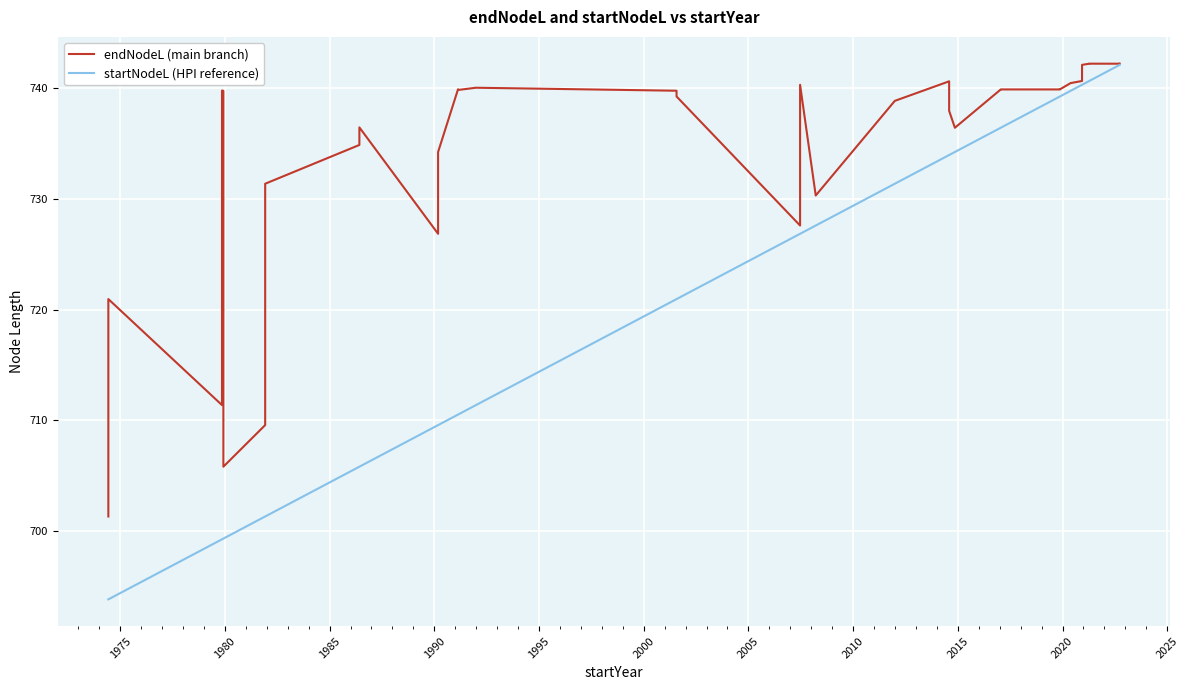

Which series has the largest range (max minus min)?

startNodeL (HPI reference)